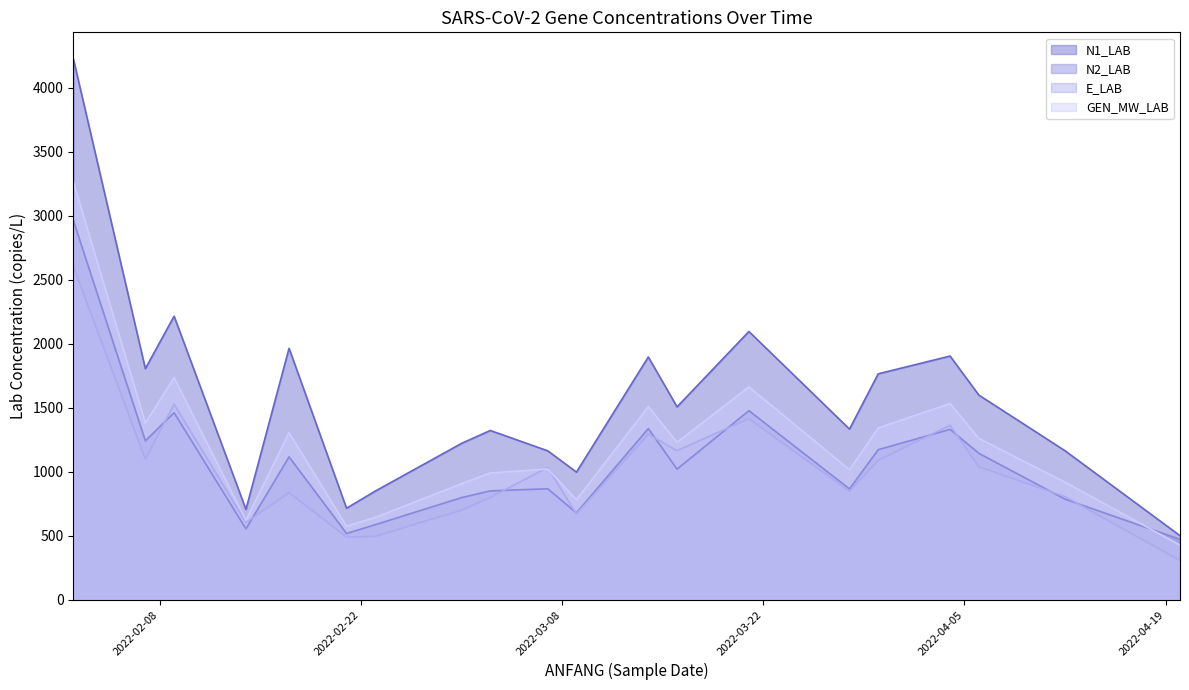

What is the greatest value displayed?

4220.9